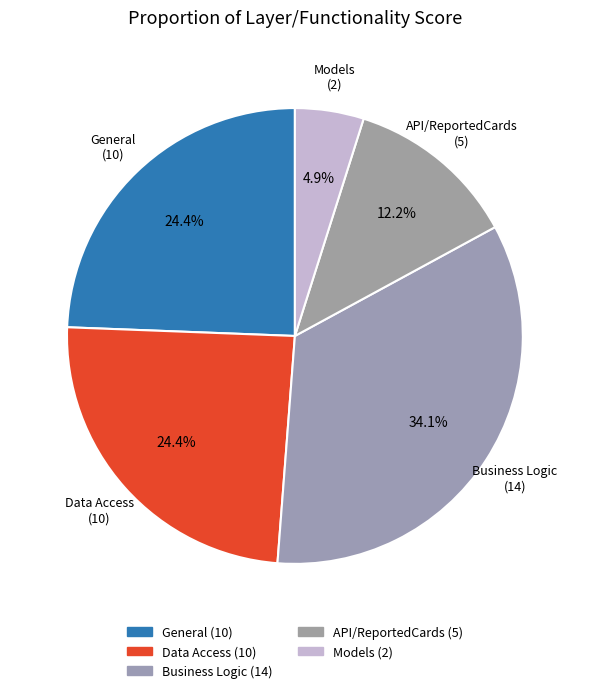

Combined, what portion of the pie is API/ReportedCards and Models?

17.1%